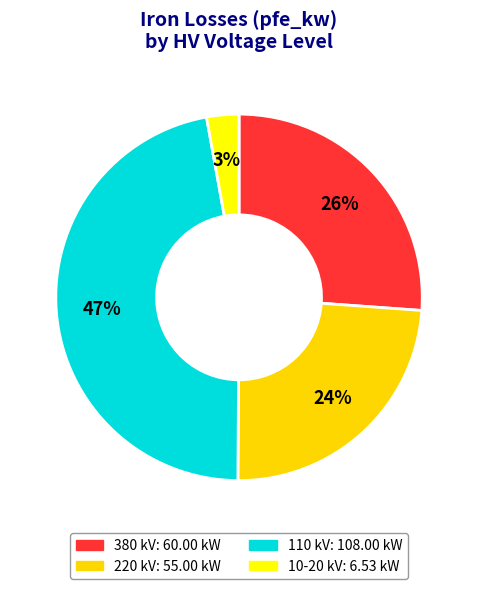

How many slices are in this pie chart?

4